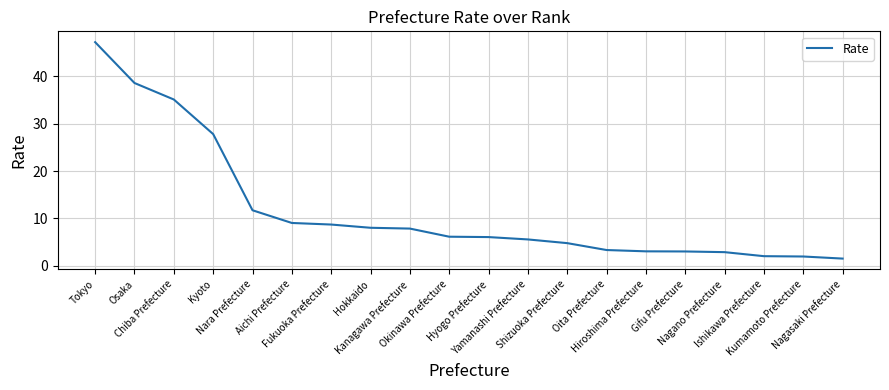

What position from the right is Chiba Prefecture?

18